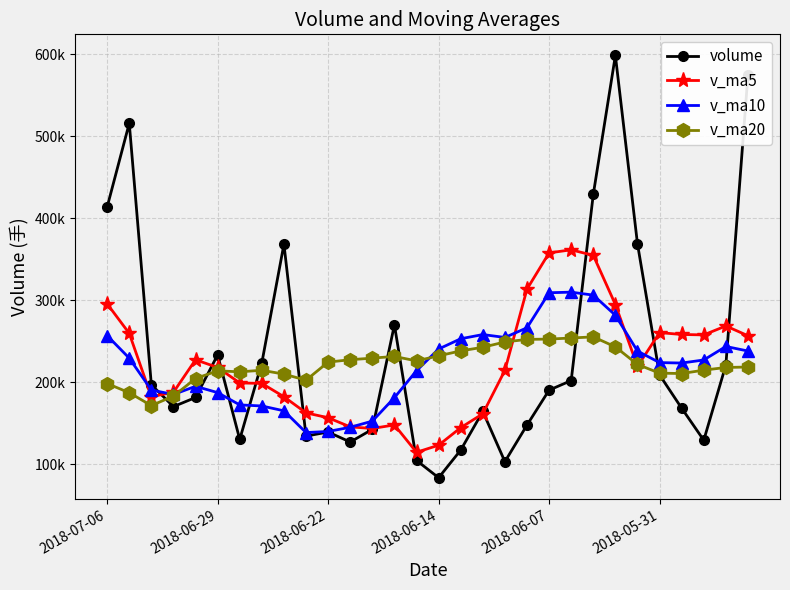

What is the difference between the maximum and minimum values in the volume series?

514626.0